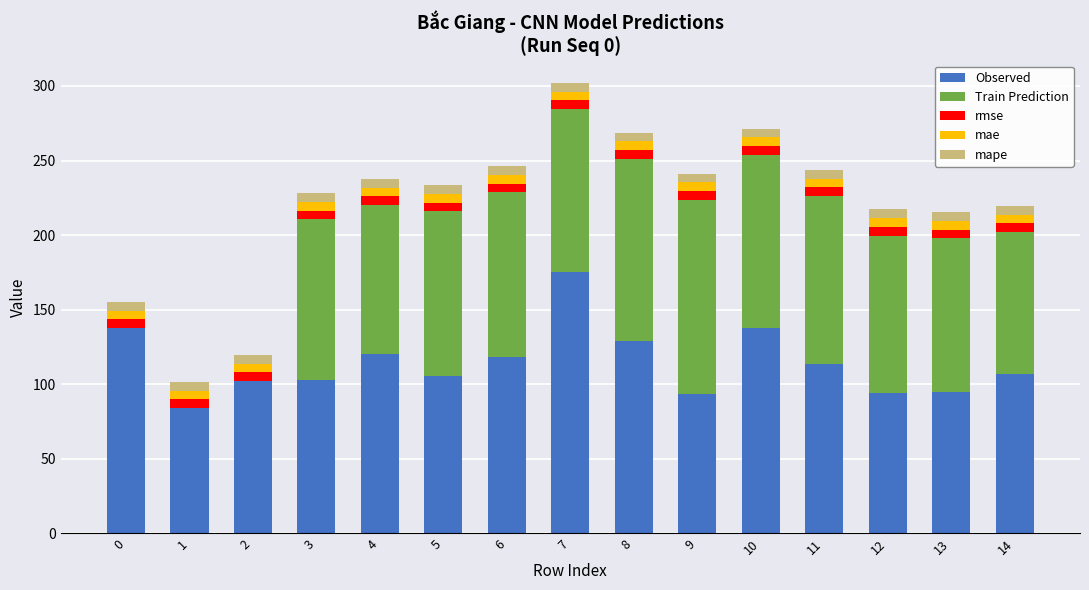

Does the chart contain stacked bars?

Yes